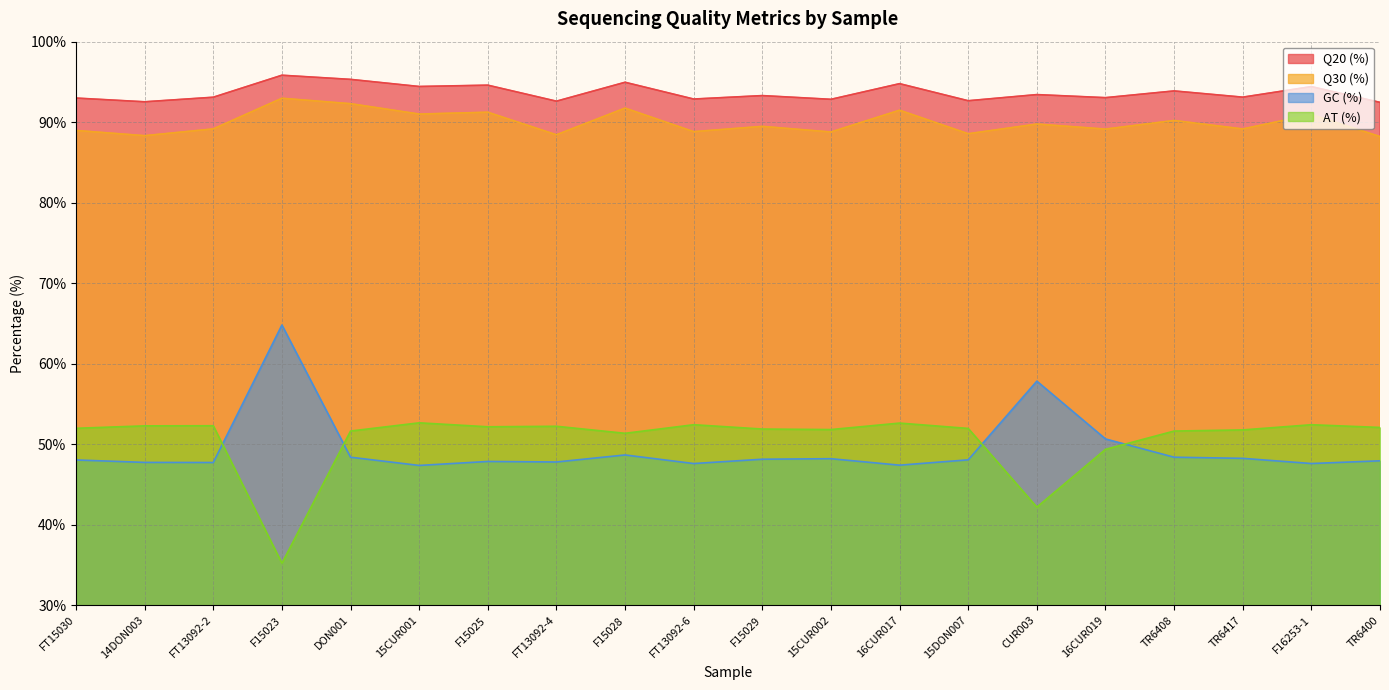

Which series has the largest range (max minus min)?

AT (%)